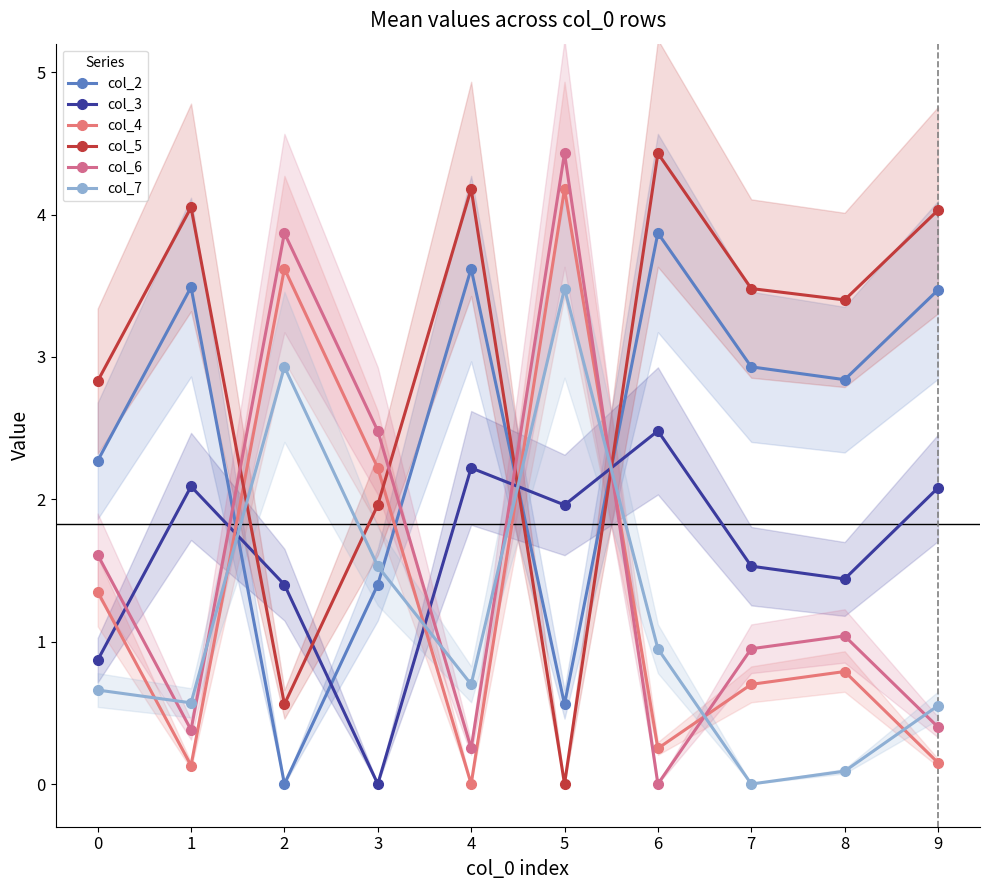

How many lines are shown in the chart?

6